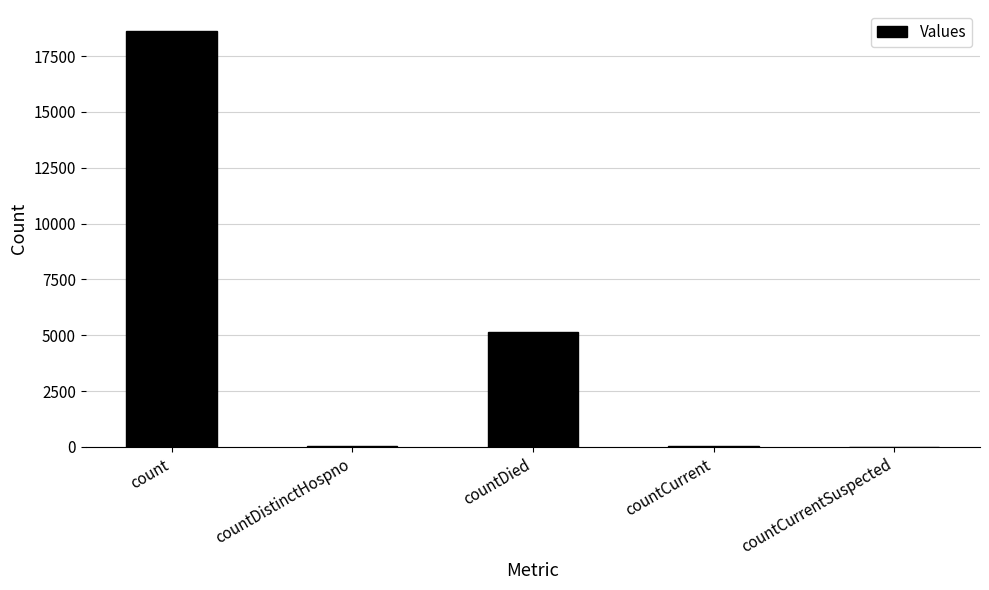

At which label does the data first exceed 55?

count